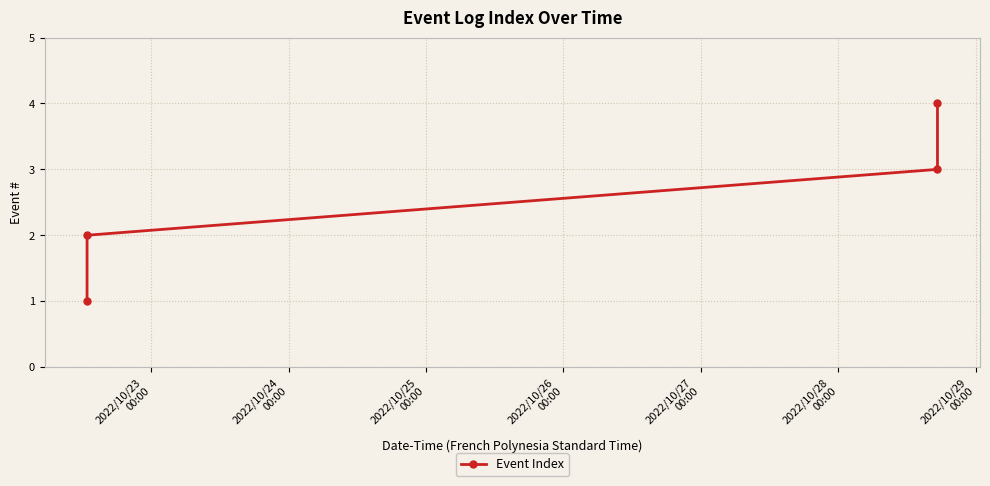

True or false: the data has more than 2 interior local peaks.

False